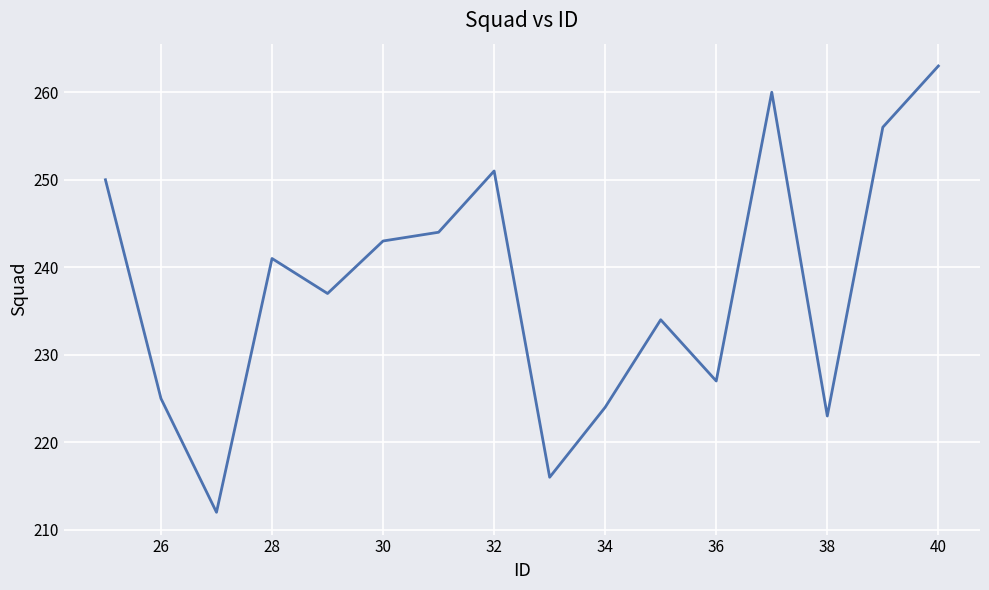

What is the minimum value shown in the chart?

212